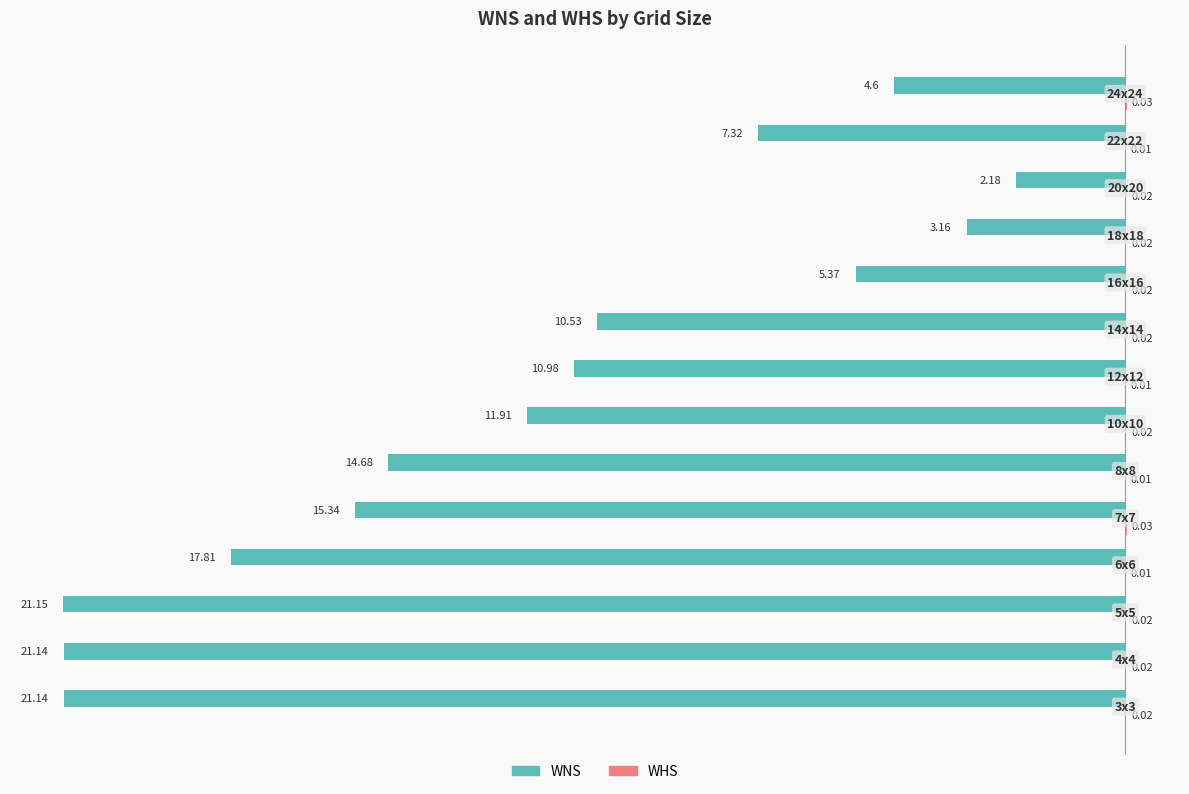

What is the sum of all WNS values?

-167.3